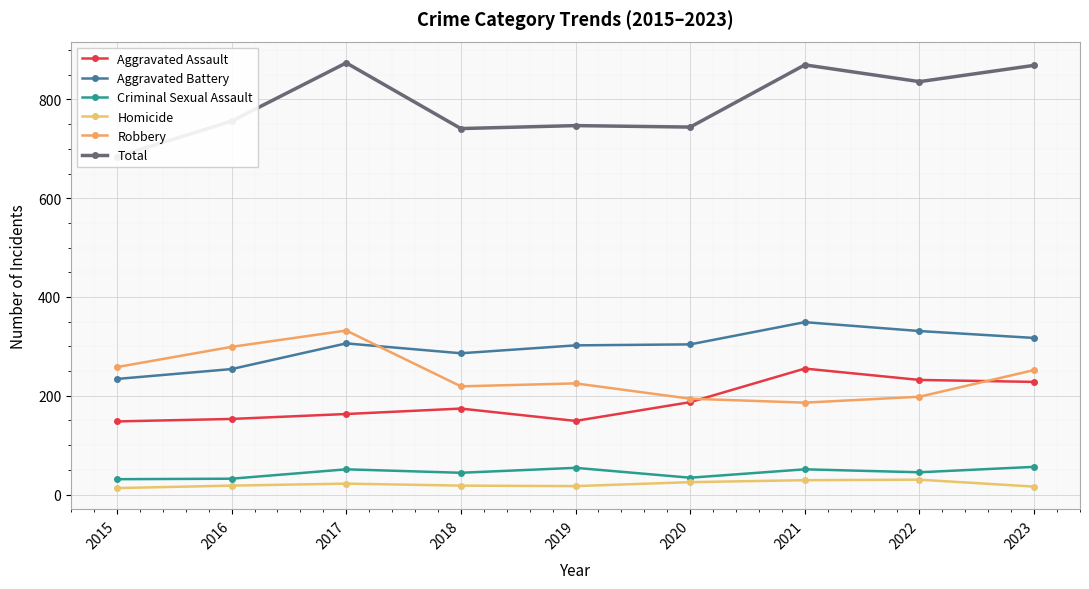

The Total series shows 1346 at 2021. True or false?

False